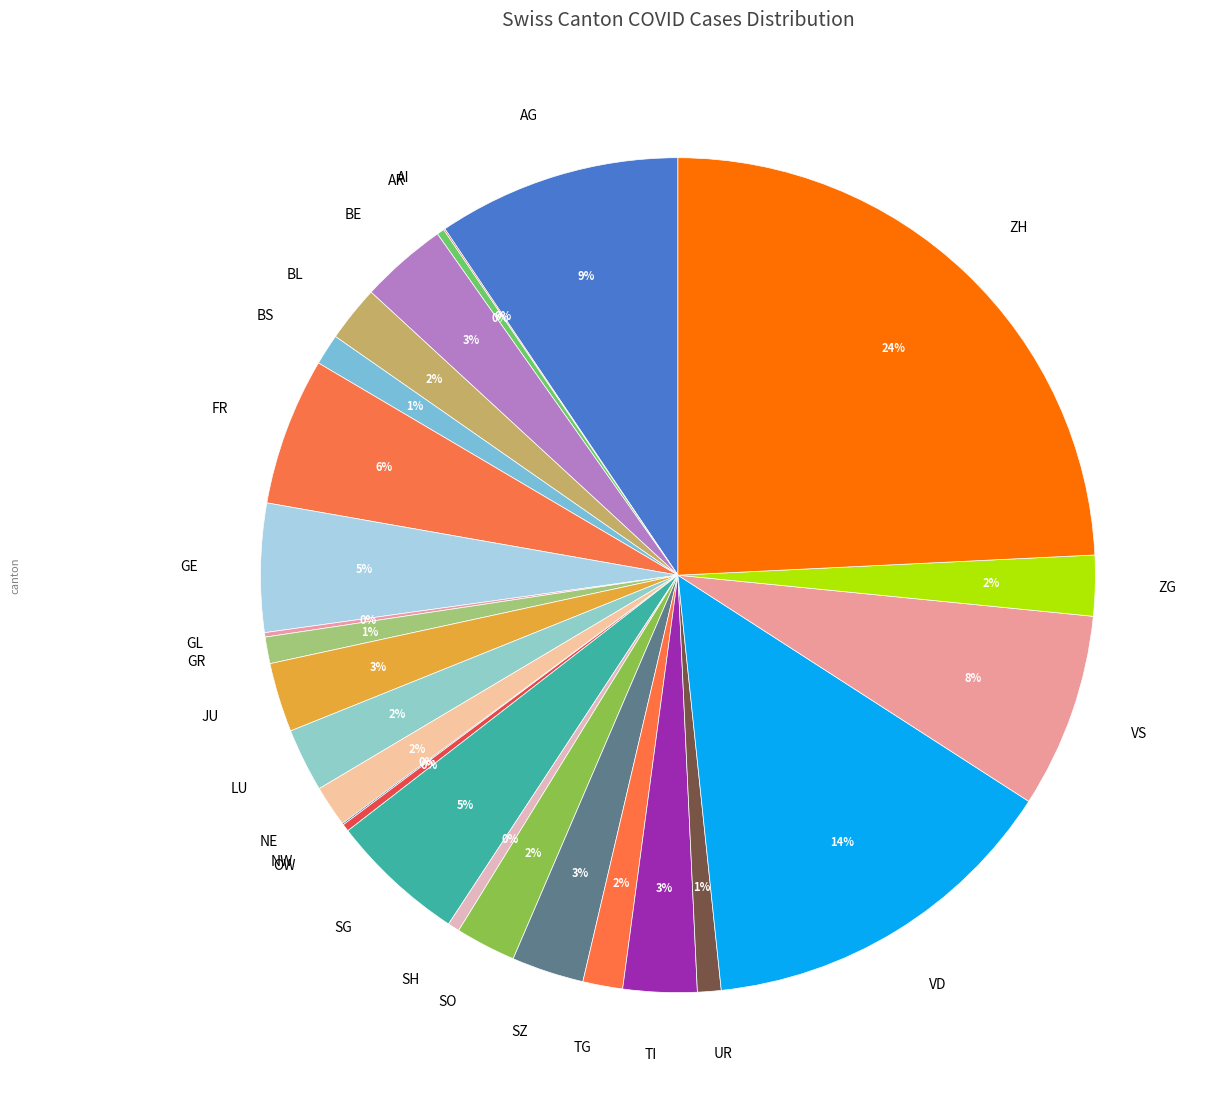

What is the largest slice in the pie chart?

ZH